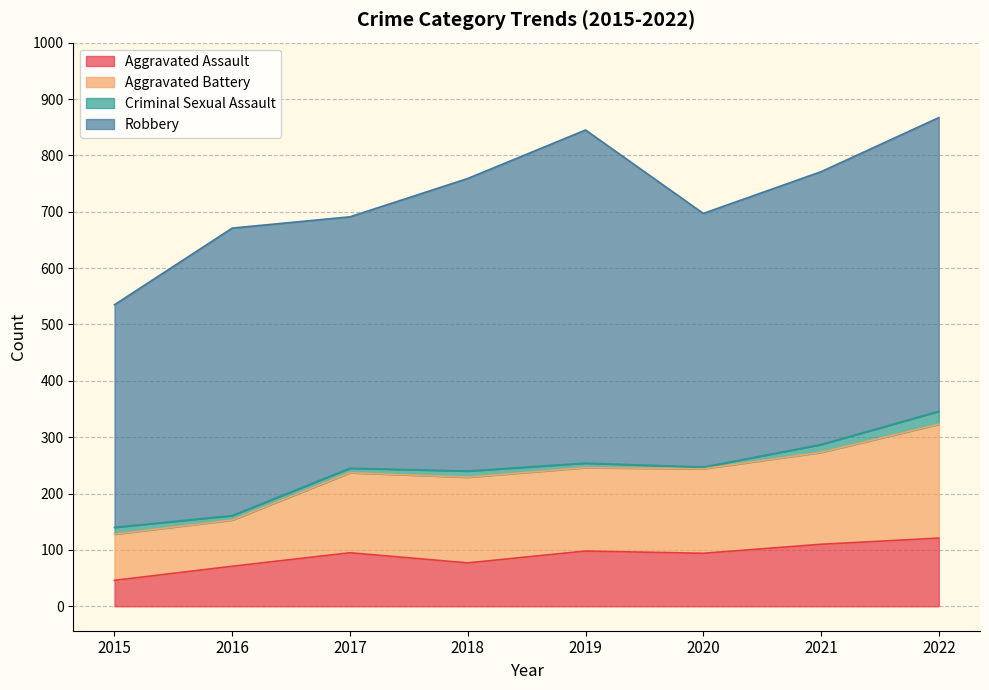

True or false: Aggravated Assault and Aggravated Battery cross at least once.

False